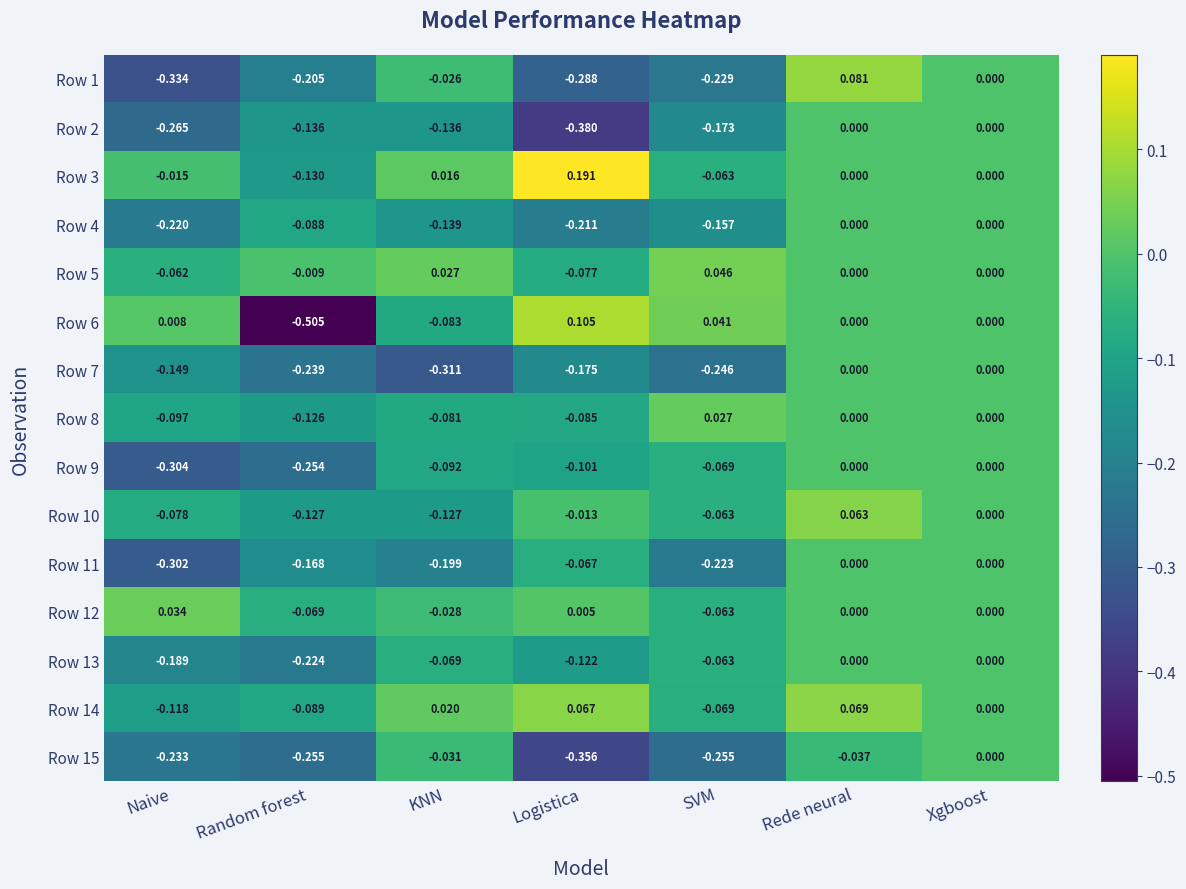

Is the value of Row 8 at Logistica greater than the value of Row 14 at Rede neural?

No